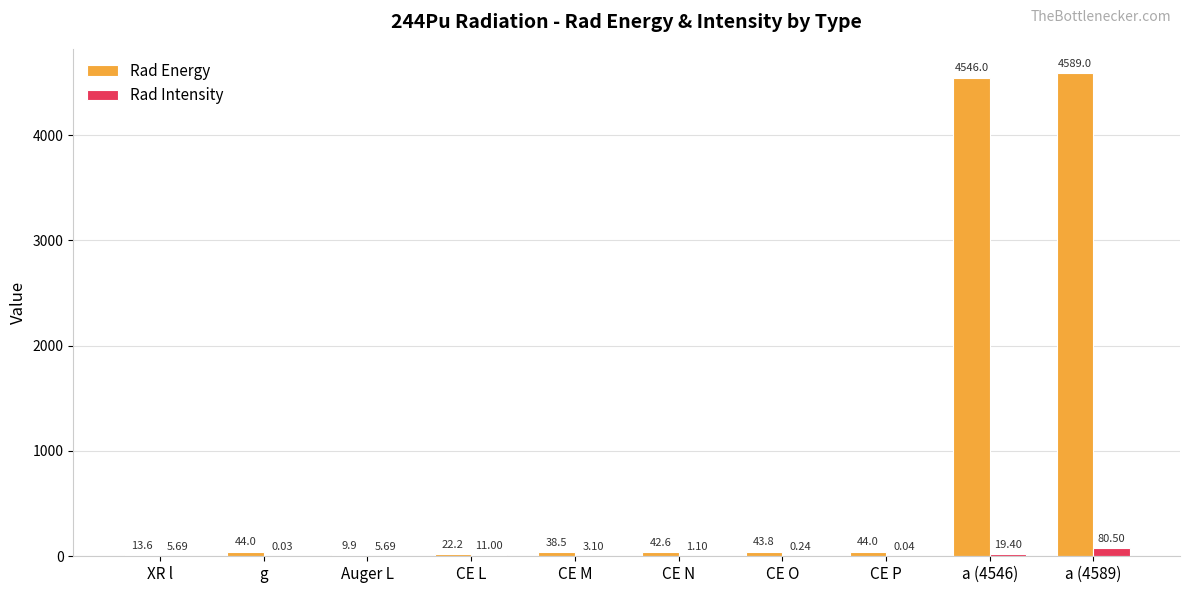

Are the bars grouped side by side (vs. stacked)?

Yes